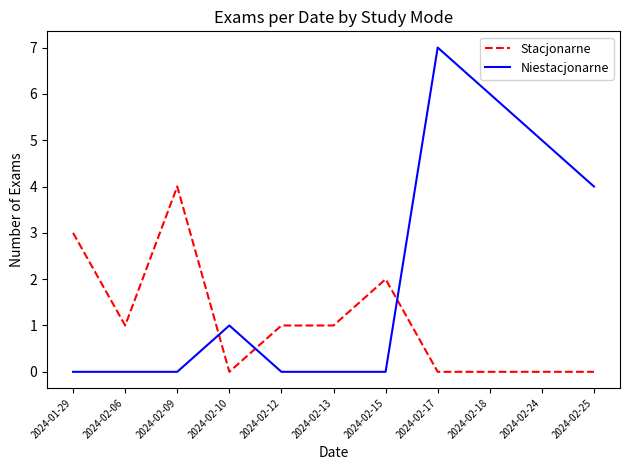

List the series in order of their overall mean, lowest first.

Stacjonarne, Niestacjonarne